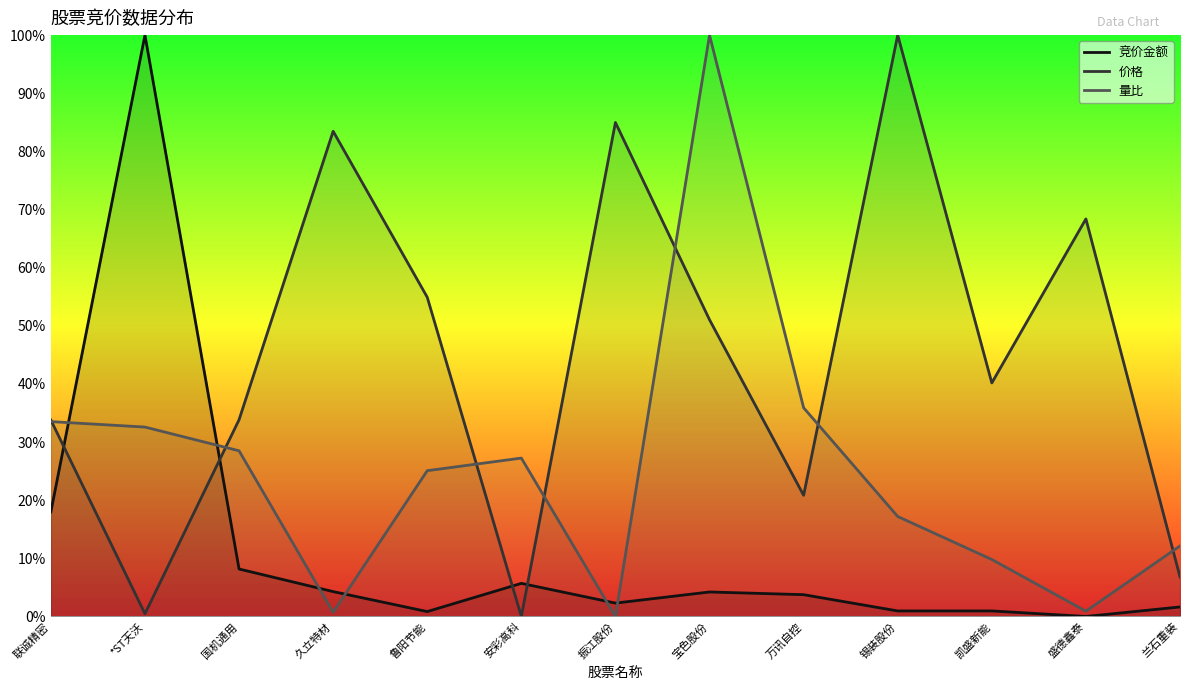

Is it true that 竞价金额 equals 0.0 at 锡装股份?

False